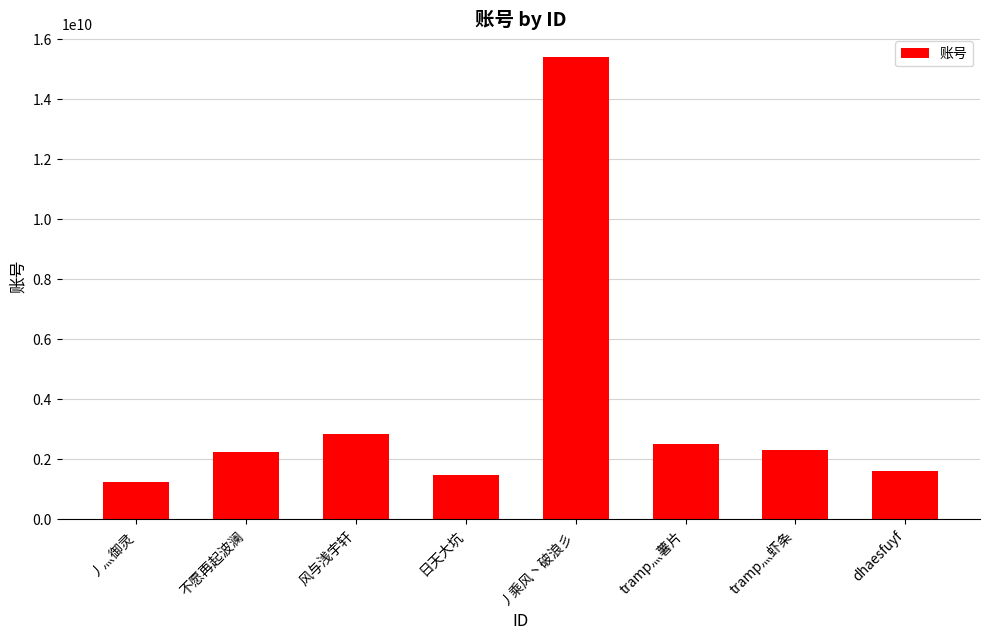

What is the smallest value displayed?

1241472357